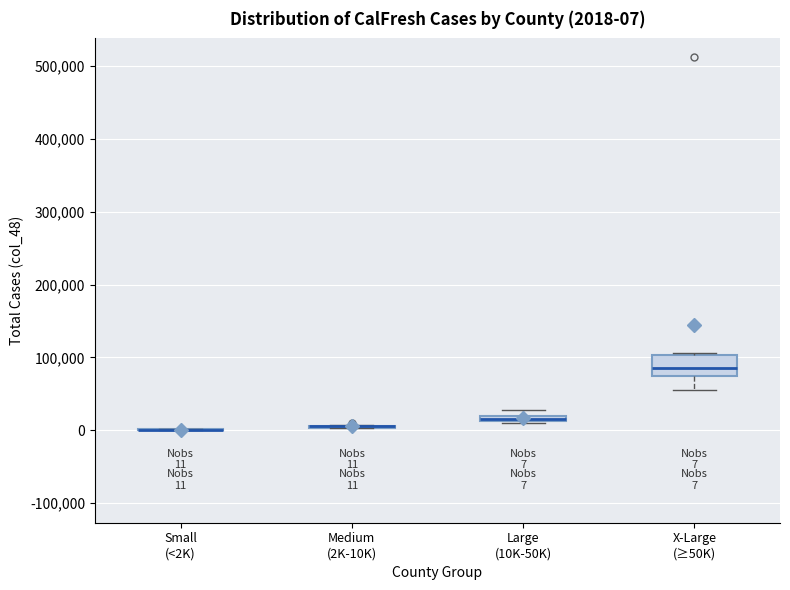

Which box is the tallest, from its lower edge to its upper edge?

X-Large (≥50K)